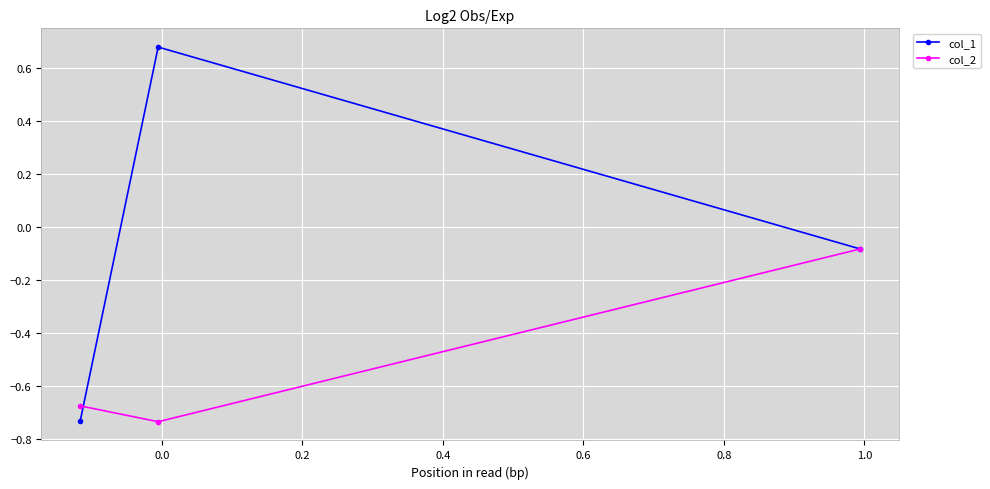

Which series has the largest range (max minus min)?

col_1